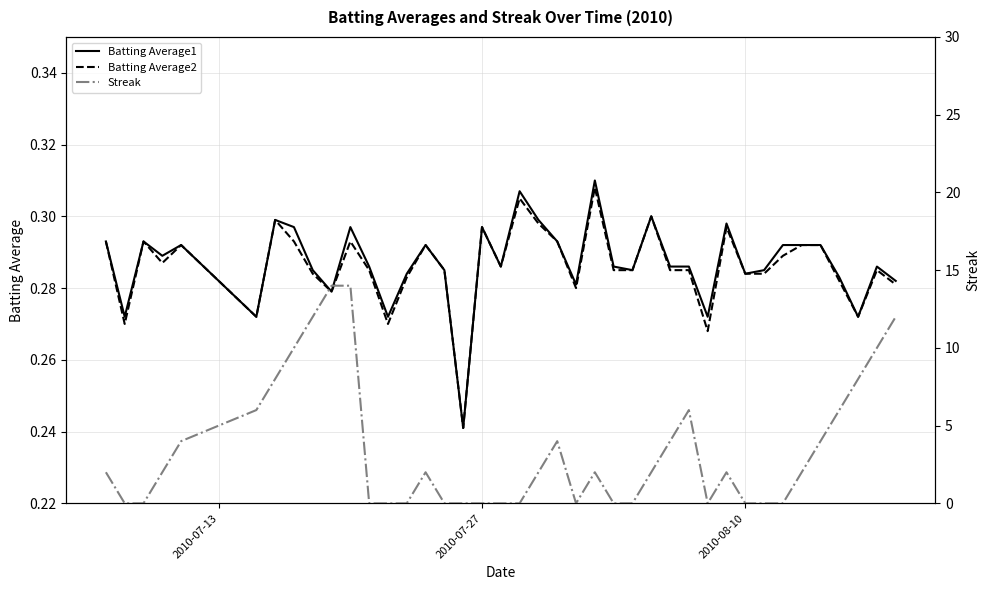

Is it true that Batting Average2 equals 0.2 at 2010-07-27?

False